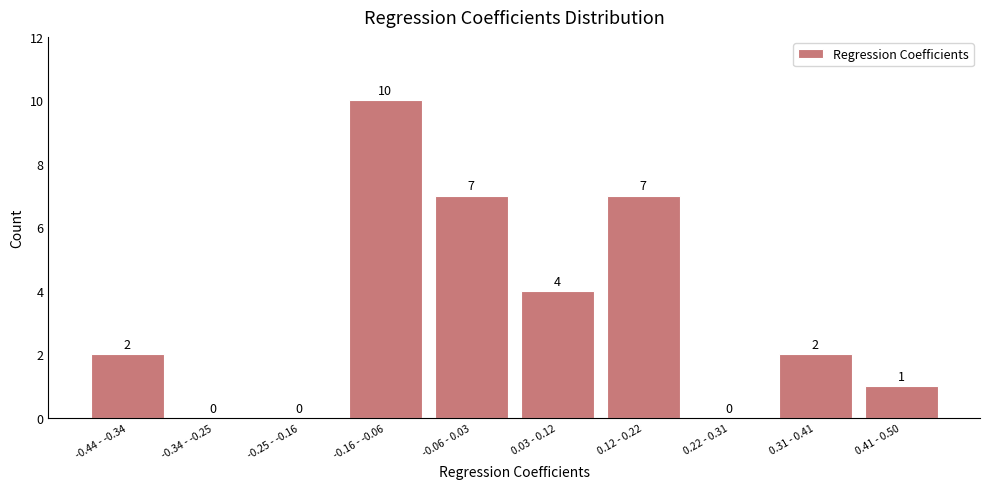

Reading left to right, transcribe all the data shown in this chart.

-0.44 - -0.34=2	-0.34 - -0.25=0	-0.25 - -0.16=0	-0.16 - -0.06=10	-0.06 - 0.03=7	0.03 - 0.12=4	0.12 - 0.22=7	0.22 - 0.31=0	0.31 - 0.41=2	0.41 - 0.50=1